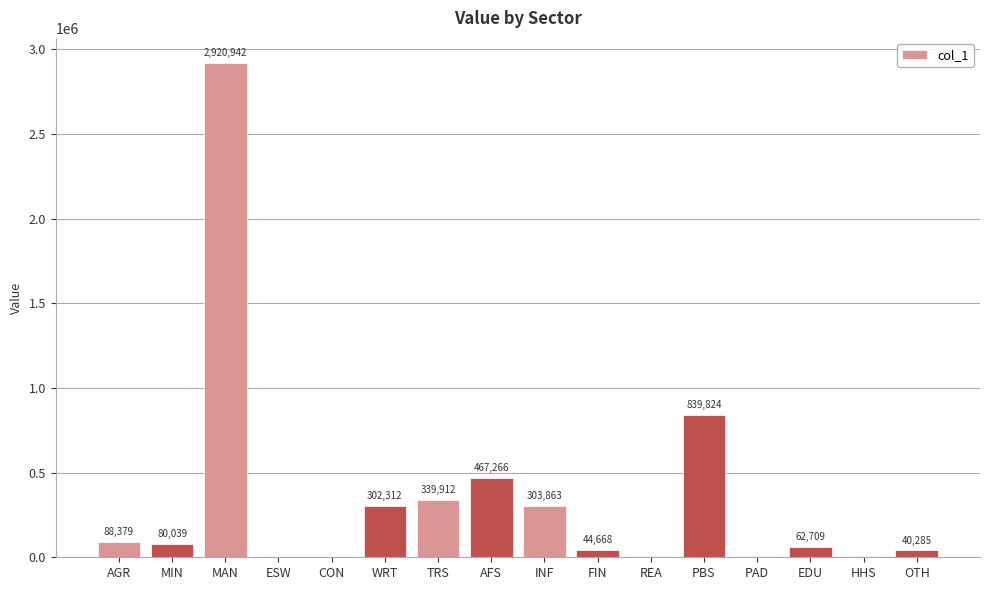

Where does the data first go above 80038?

AGR